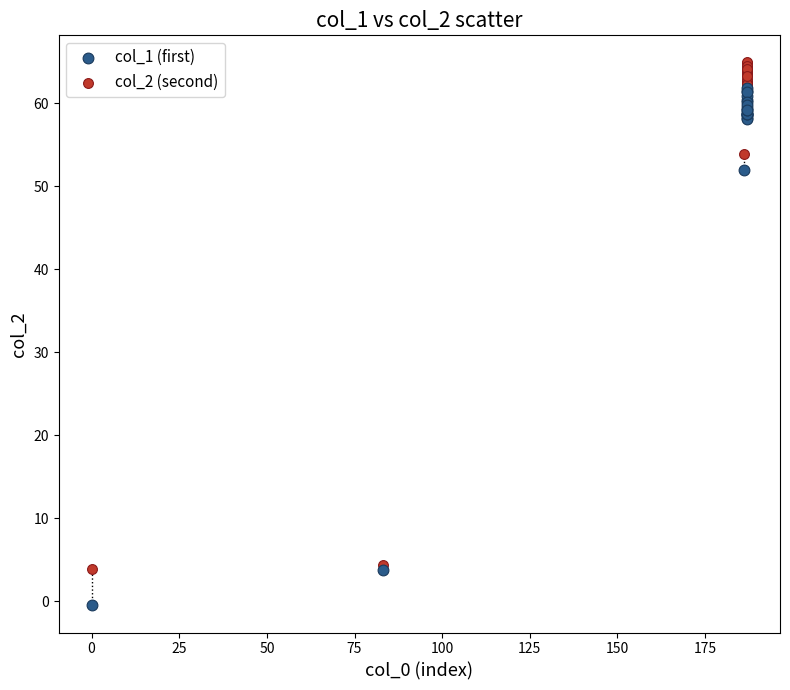

Which series has the widest spread of Y values?

col_1 (first)